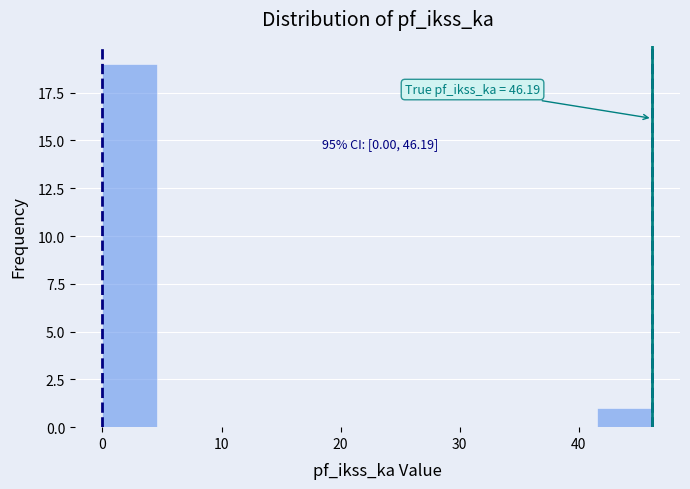

Which range on the x-axis has the tallest bar?

0 to 5